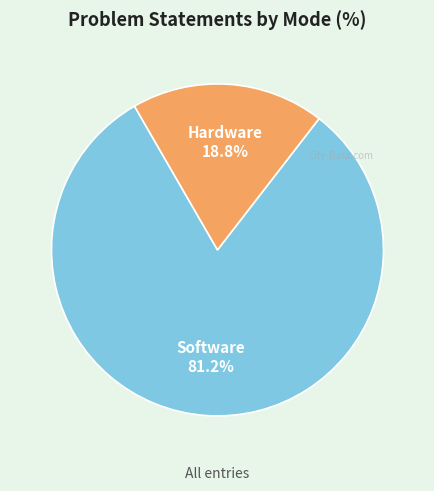

To the nearest percent, what portion does Hardware represent?

19%